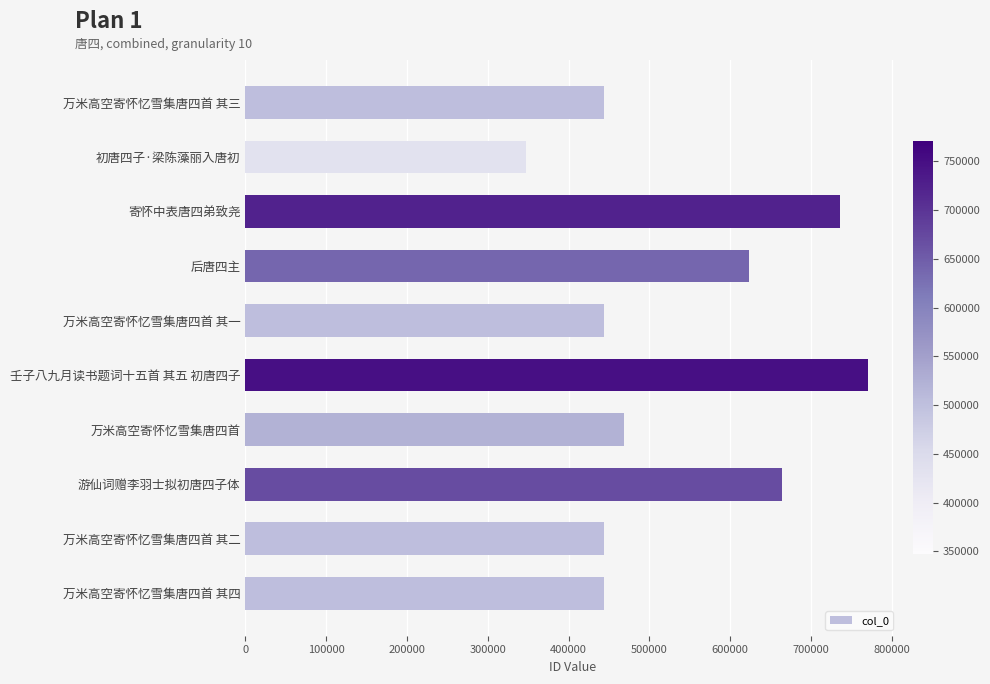

The value at 游仙词赠李羽士拟初唐四子体 is 664631. True or false?

True